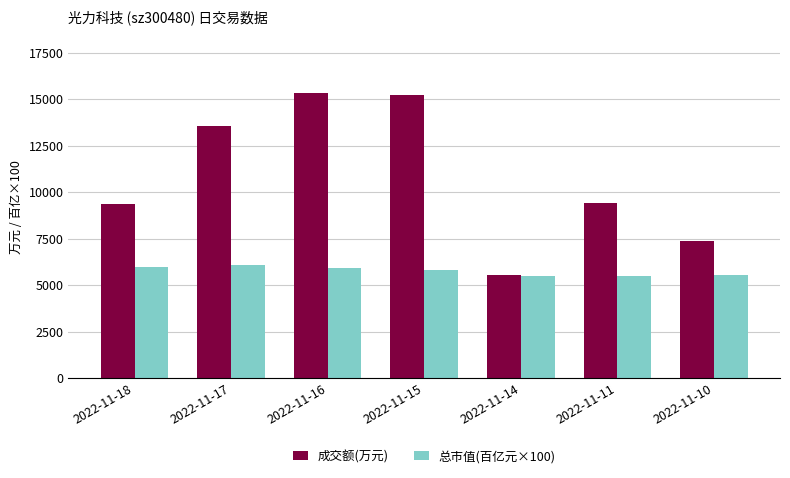

What is the value of the 总市值(百亿元×100) bar at the 3rd from the left?

5937